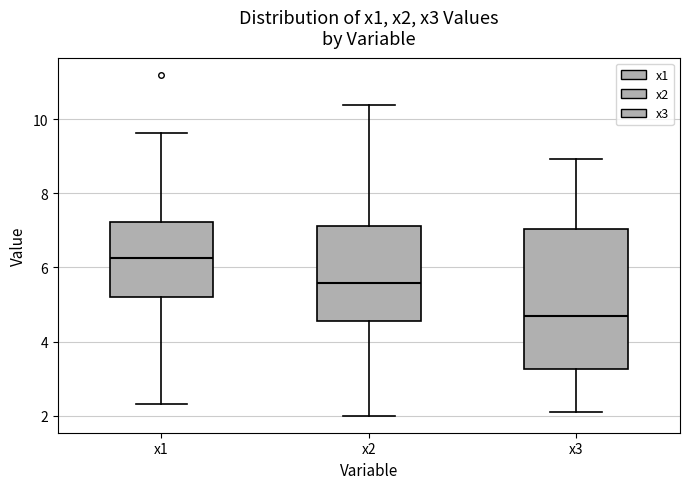

Reading left to right, read every box against the y-axis: the position of its median line, the range the box covers, and the ends of its whiskers. The values are not printed on the chart, so give them approximately, as read against the axis.

x1: median 6.2, box 5.2 to 7.2, whiskers 2.4 to 9.6
x2: median 5.6, box 4.6 to 7.2, whiskers 2.0 to 10.4
x3: median 4.6, box 3.2 to 7.0, whiskers 2.0 to 9.0